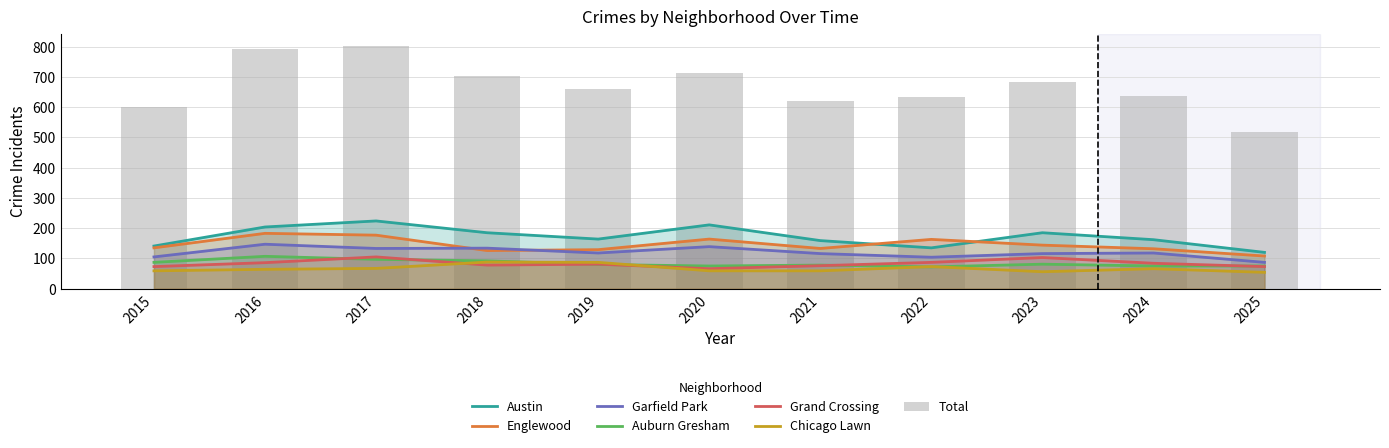

What is the total value across all series at 2023?

685